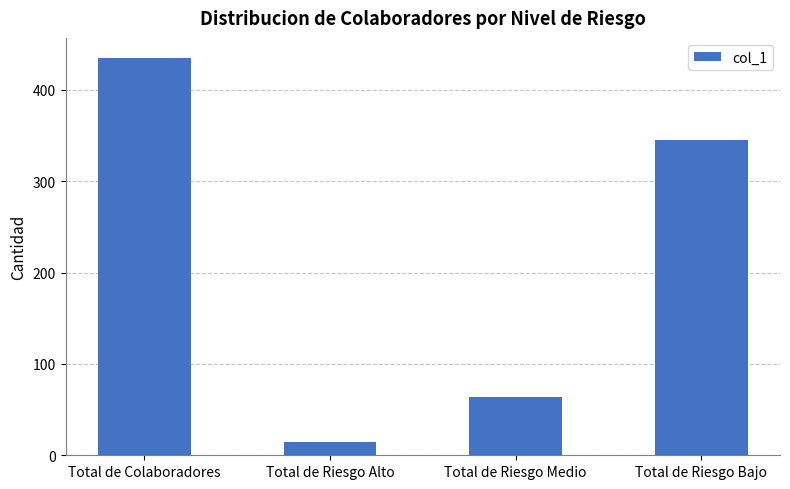

True or false: the data shows 64 at Total de Riesgo Medio.

True